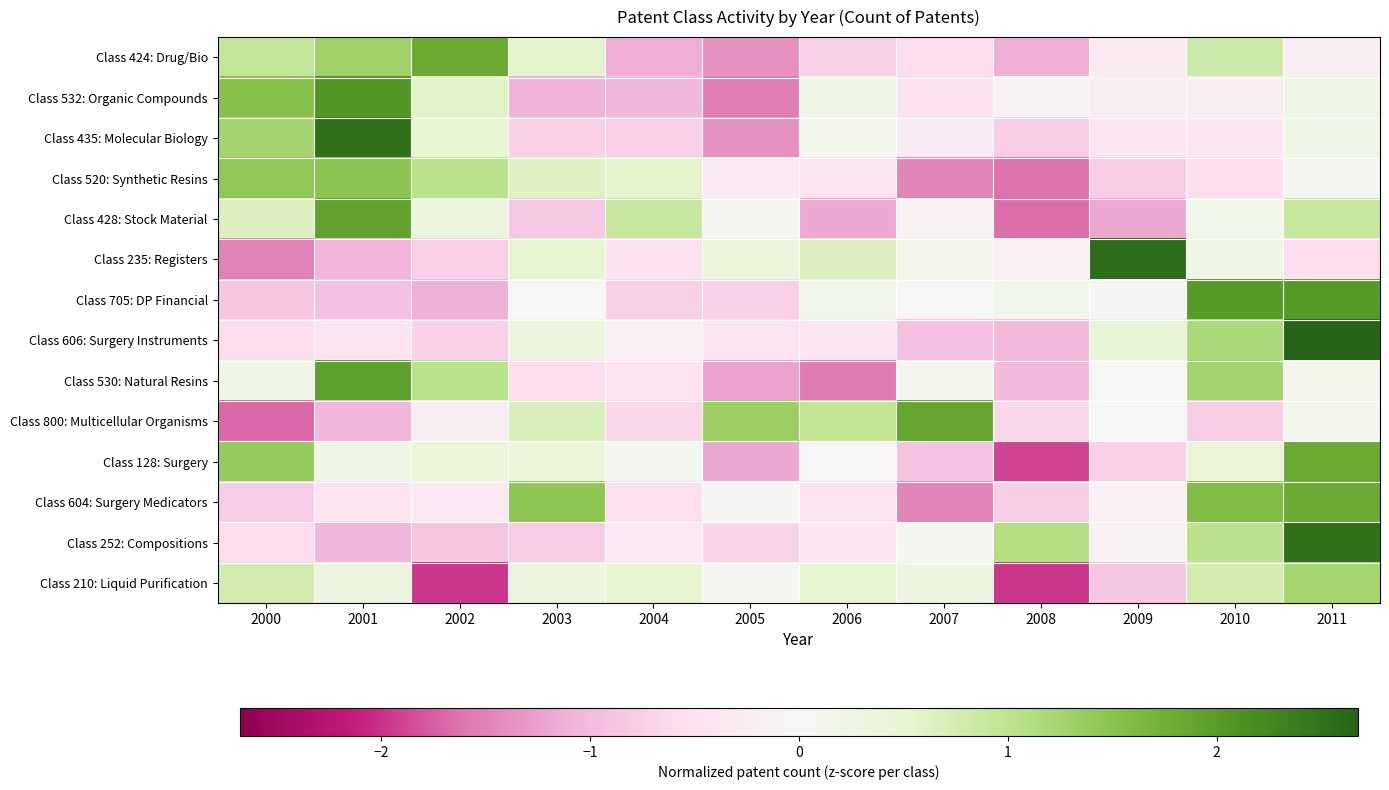

How many data points does each series have?

12